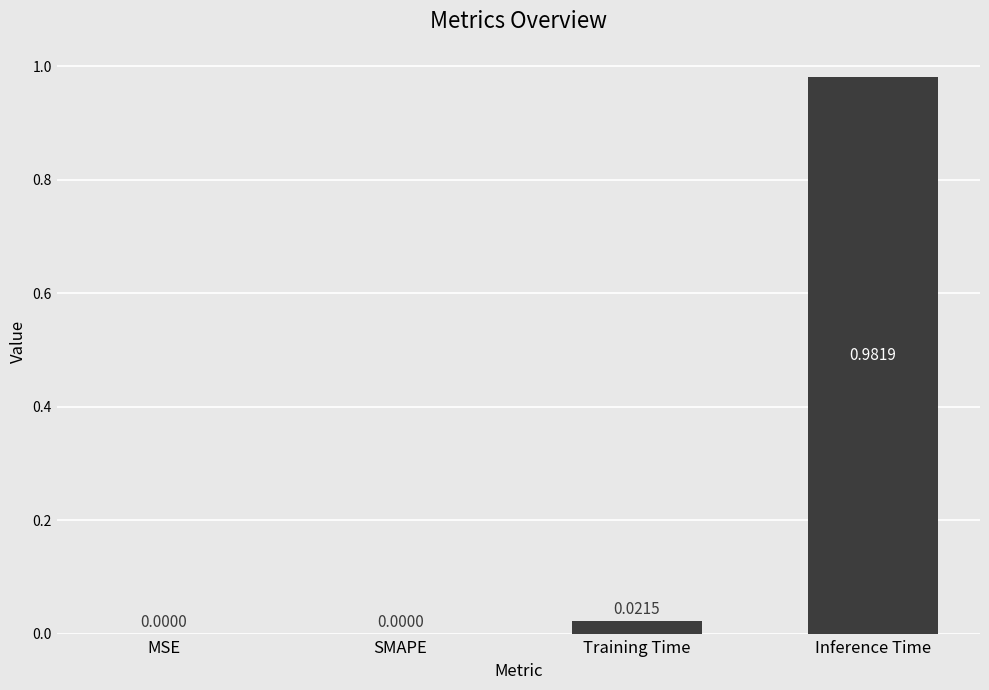

At which category does the chart reach its peak across all series?

Inference Time